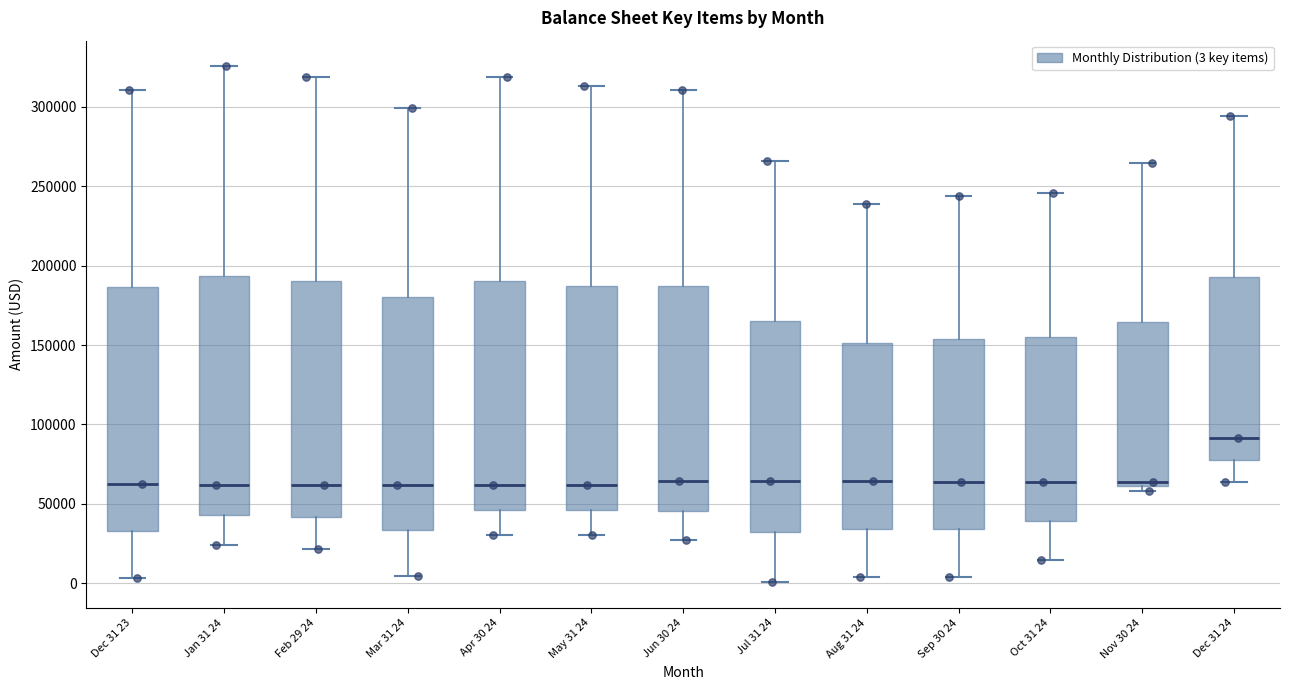

Reading left to right, read every box against the y-axis: the position of its median line, the range the box covers, and the ends of its whiskers. The values are not printed on the chart, so give them approximately, as read against the axis.

Dec 31 23: median 60000, box 35000 to 185000, whiskers 5000 to 310000
Jan 31 24: median 60000, box 45000 to 195000, whiskers 25000 to 325000
Feb 29 24: median 60000, box 40000 to 190000, whiskers 20000 to 320000
Mar 31 24: median 60000, box 35000 to 180000, whiskers 5000 to 300000
Apr 30 24: median 60000, box 45000 to 190000, whiskers 30000 to 320000
May 31 24: median 60000, box 45000 to 185000, whiskers 30000 to 315000
Jun 30 24: median 65000, box 45000 to 185000, whiskers 25000 to 310000
Jul 31 24: median 65000, box 30000 to 165000, whiskers 0 to 265000
Aug 31 24: median 65000, box 35000 to 150000, whiskers 5000 to 240000
Sep 30 24: median 65000, box 35000 to 155000, whiskers 5000 to 245000
Oct 31 24: median 65000, box 40000 to 155000, whiskers 15000 to 245000
Nov 30 24: median 65000, box 60000 to 165000, whiskers 60000 (just below the box's lower edge) to 265000
Dec 31 24: median 90000, box 80000 to 195000, whiskers 65000 to 295000